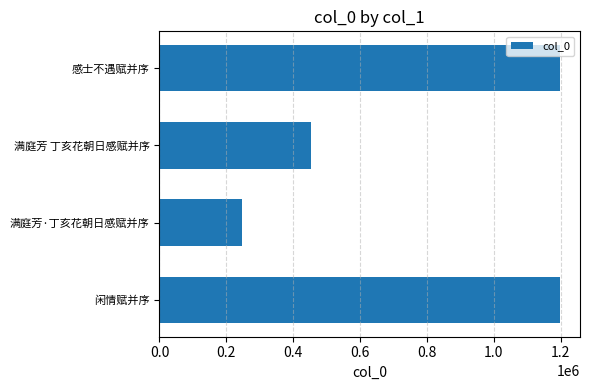

The value at 满庭芳·丁亥花朝日感赋并序 is 343883. True or false?

False